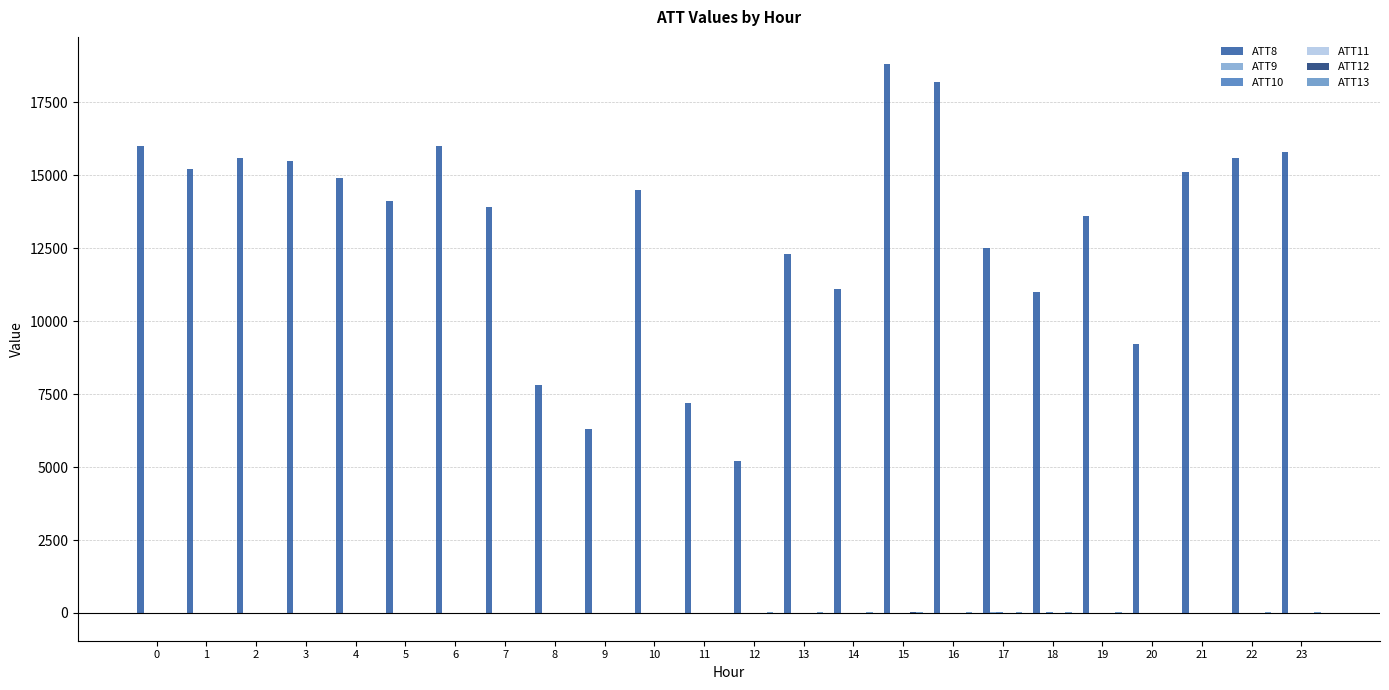

Reading right to left, what are all the values shown in this chart?

ATT8: 23=15800.0	22=15600.0	21=15100.0	20=9200.0	19=13600.0	18=11000.0	17=12500.0	16=18200.0	15=18800.0	14=11100.0	13=12300.0	12=5200.0	11=7200.0	10=14500.0	9=6300.0	8=7800.0	7=13900.0	6=16000.0	5=14100.0	4=14900.0	3=15500.0	2=15600.0	1=15200.0	0=16000.0
ATT9: 23=-10.0	22=-10.0	21=-10.0	20=-10.0	19=-10.0	18=14.1	17=18.6	16=-10.0	15=-10.0	14=-10.0	13=-10.0	12=-10.0	11=-10.0	10=-10.0	9=-10.0	8=-10.0	7=-10.0	6=-10.0	5=-10.0	4=-10.0	3=-10.0	2=-10.0	1=-10.0	0=-10.0
ATT10: 23=-10.0	22=-10.0	21=-10.0	20=-10.0	19=-10.0	18=16.6	17=19.8	16=-10.0	15=-10.0	14=-10.0	13=-10.0	12=-10.0	11=-10.0	10=-10.0	9=-10.0	8=-10.0	7=-10.0	6=-10.0	5=-10.0	4=-10.0	3=-10.0	2=-10.0	1=-10.0	0=-10.0
ATT11: 23=-10.0	22=-10.0	21=-10.0	20=-10.0	19=-10.0	18=-10.0	17=-10.0	16=-5.4	15=14.9	14=-10.0	13=-10.0	12=-10.0	11=-10.0	10=-10.0	9=-10.0	8=-10.0	7=-10.0	6=-10.0	5=-10.0	4=-10.0	3=-10.0	2=-10.0	1=-10.0	0=-10.0
ATT12: 23=10.1	22=8.9	21=8.9	20=7.5	19=9.1	18=15.5	17=16.2	16=15.9	15=16.9	14=15.8	13=16.3	12=15.5	11=15.8	10=15.0	9=13.8	8=14.5	7=14.1	6=13.9	5=14.3	4=14.0	3=14.2	2=13.5	1=11.9	0=13.1
ATT13: 23=19.3	22=17.6	21=15.1	20=14.3	19=17.0	18=17.6	17=16.6	16=18.2	15=18.9	14=17.9	13=18.5	12=18.6	11=16.1	10=12.2	9=8.8	8=8.4	7=13.1	6=10.9	5=8.7	4=7.7	3=9.3	2=11.6	1=11.8	0=13.5